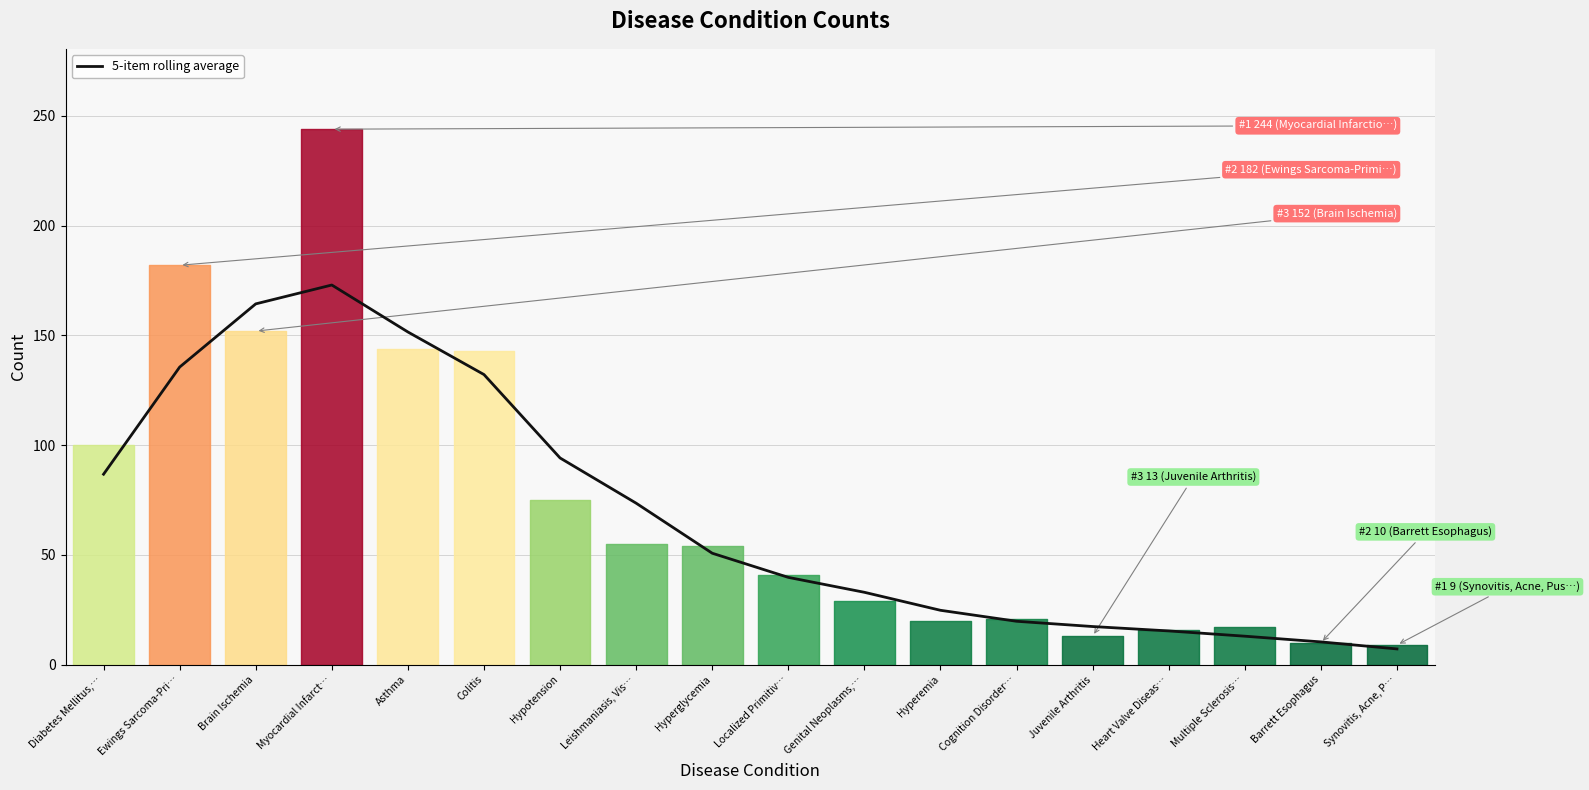

What value does the data have at Hyperemia?

24.8